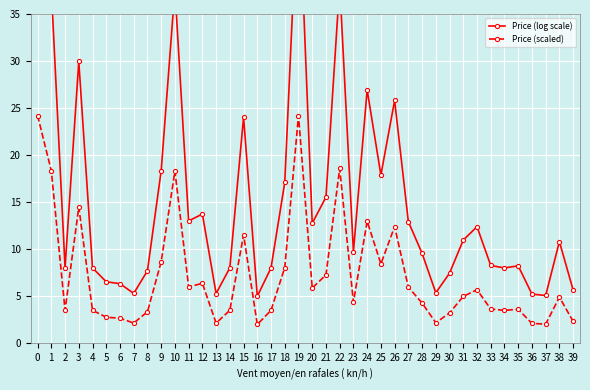

True or false: Price (log scale) and Price (scaled) cross at least once.

False